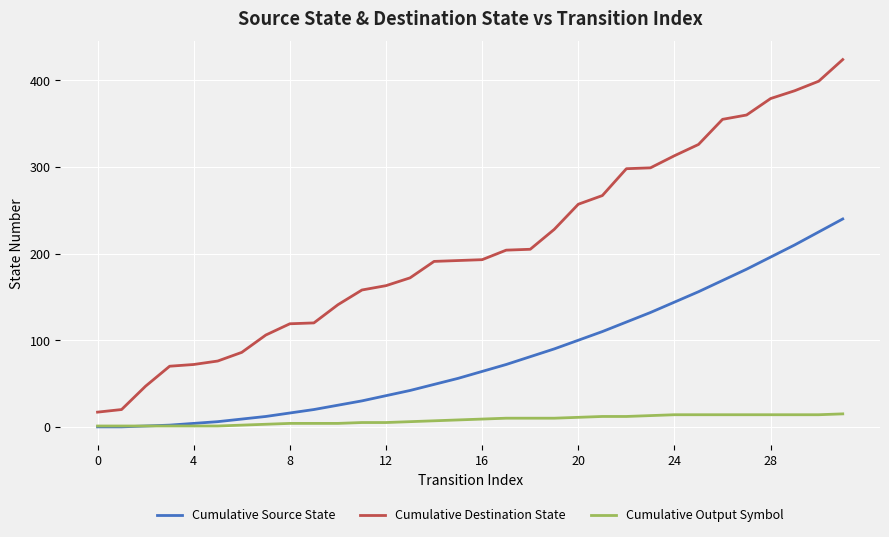

What are all the series names shown in the legend?

Cumulative Source State, Cumulative Destination State, Cumulative Output Symbol